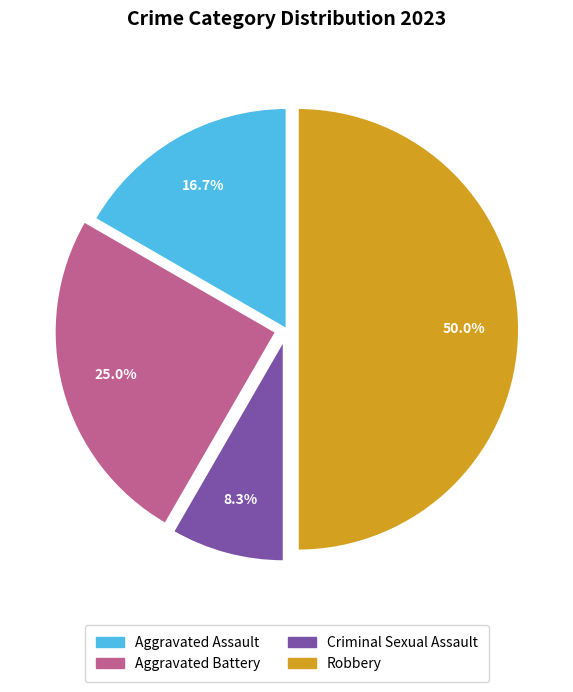

Count the number of slices in the pie.

4